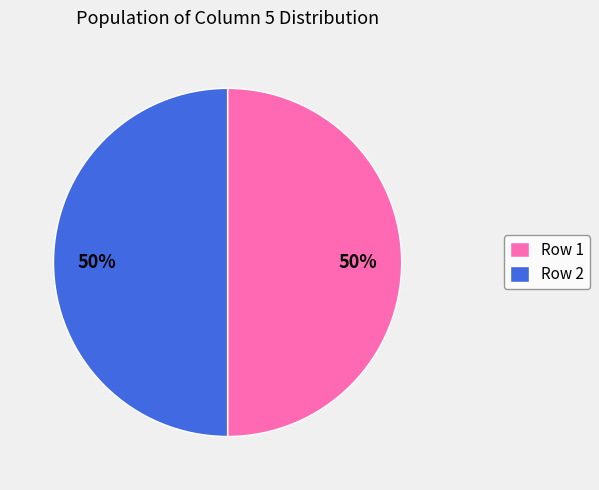

Combined, do Row 2 and Row 1 account for over 50%?

Yes